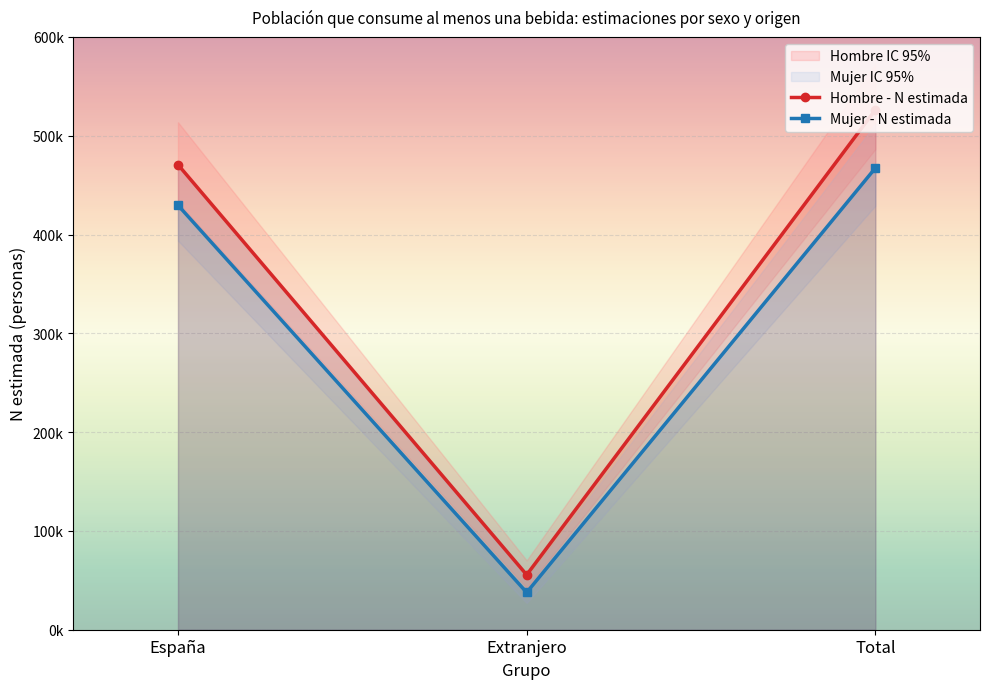

What is the total value across all series at España?

2710918